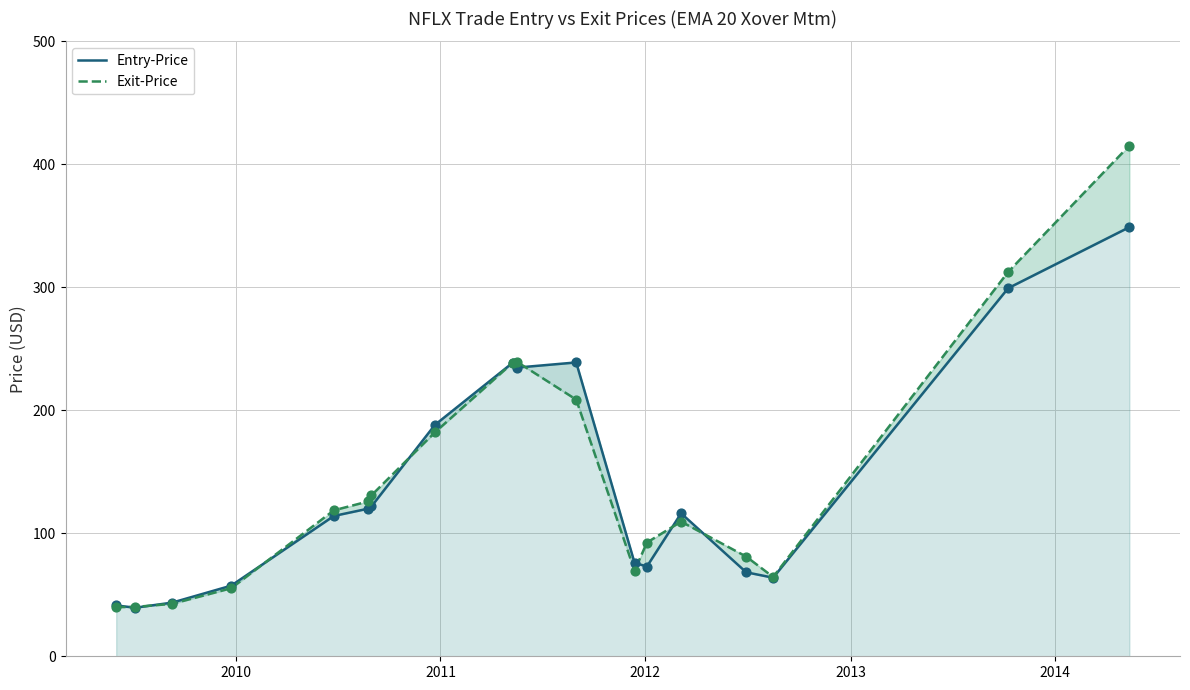

Which series reaches the maximum Y coordinate?

Exit-Price